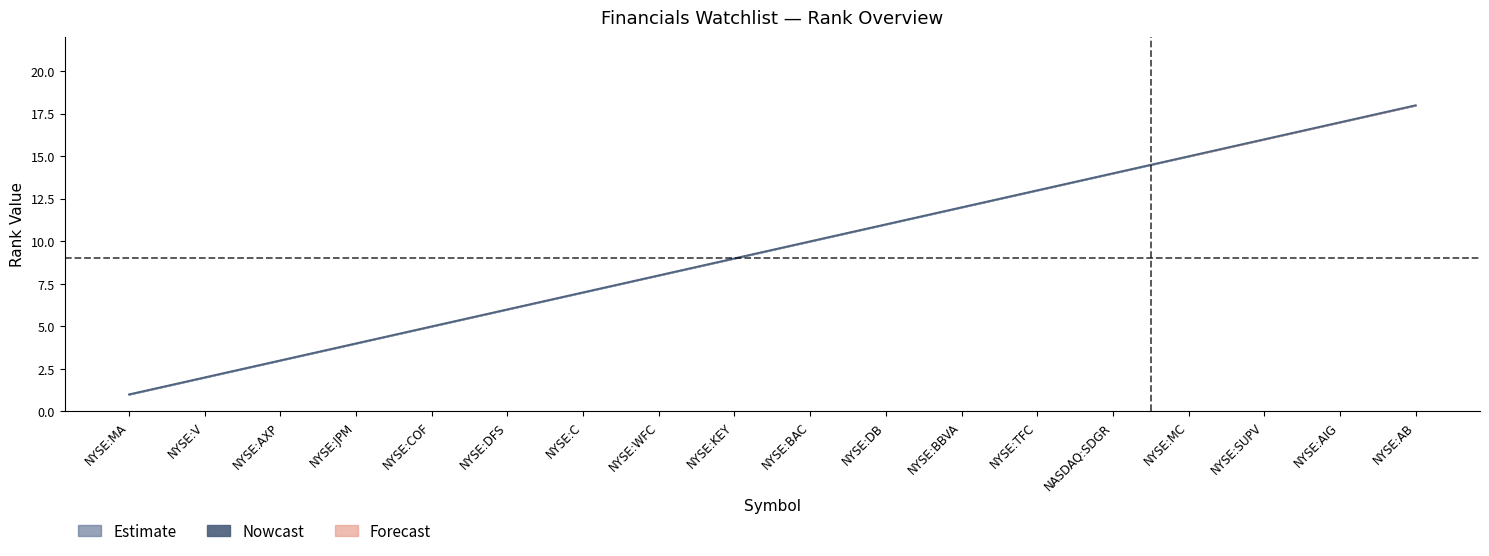

How many data points in premarket_volume_rank are less than 10?

9